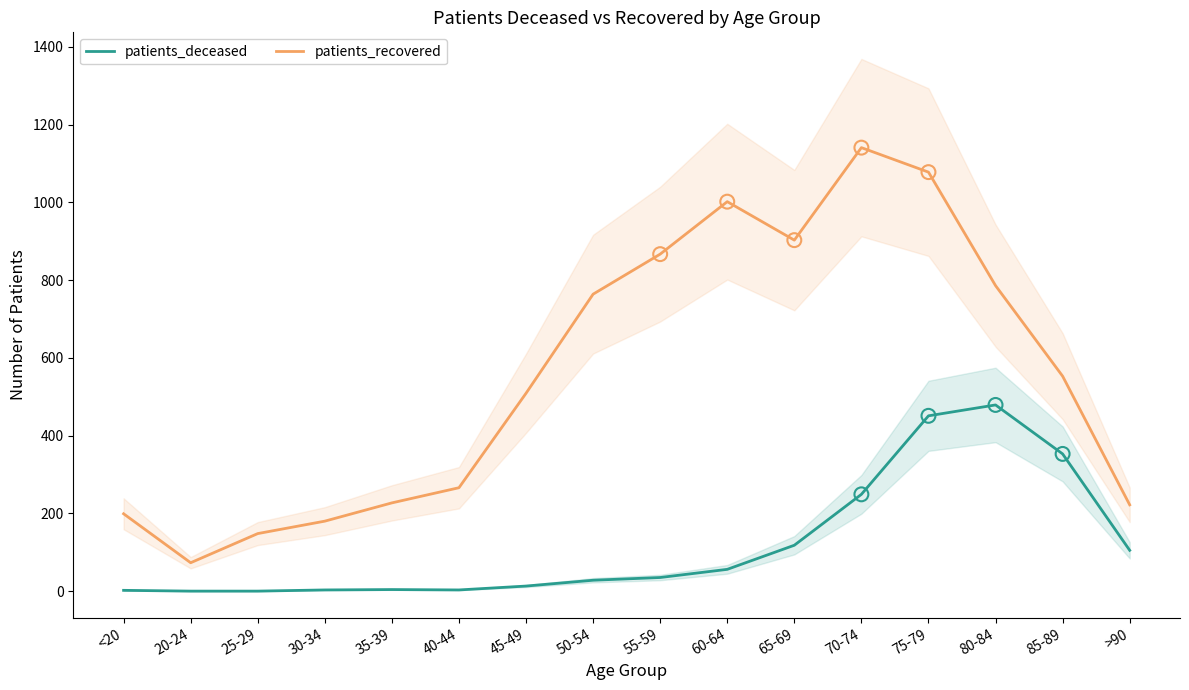

At how many categories does at least one series exceed 768?

6